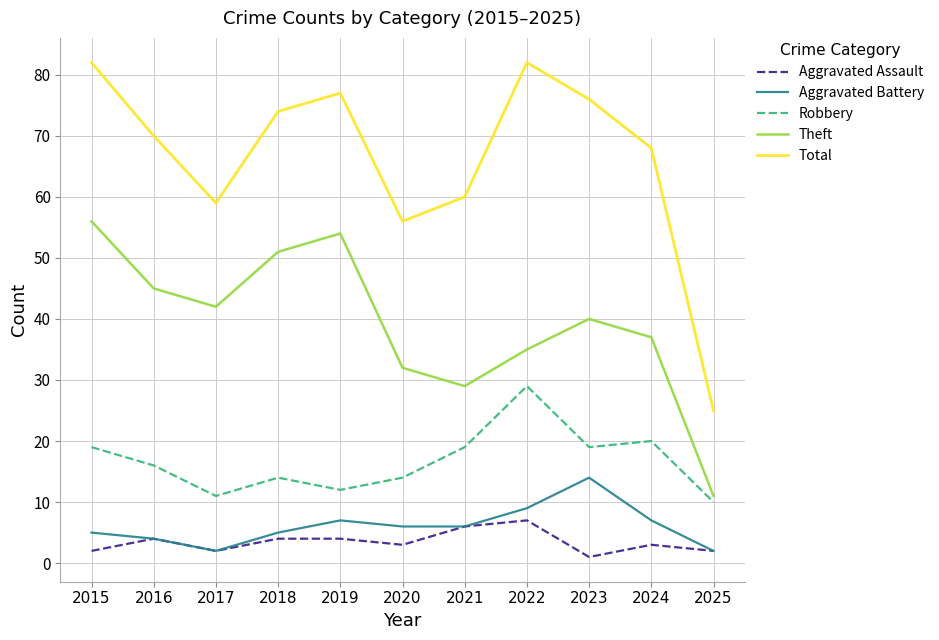

Where is the first local minimum for Total?

2017